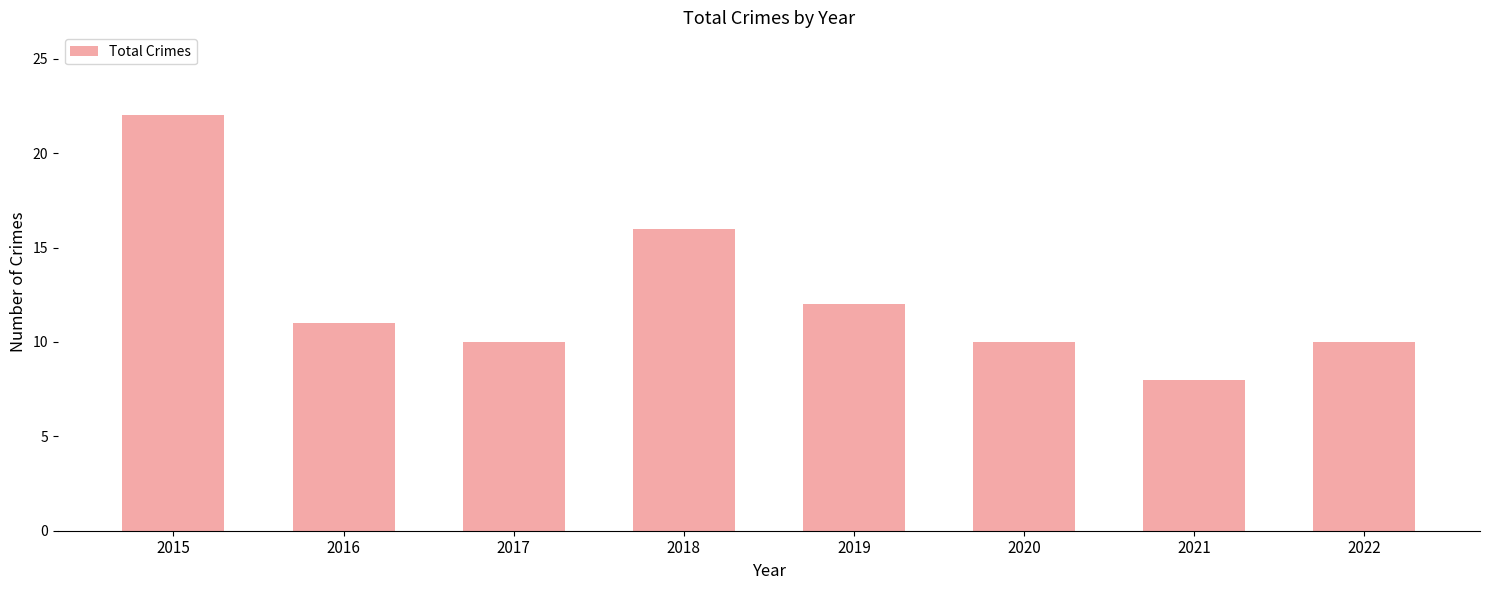

Reading right to left, extract all data points from this chart.

10	8	10	12	16	10	11	22